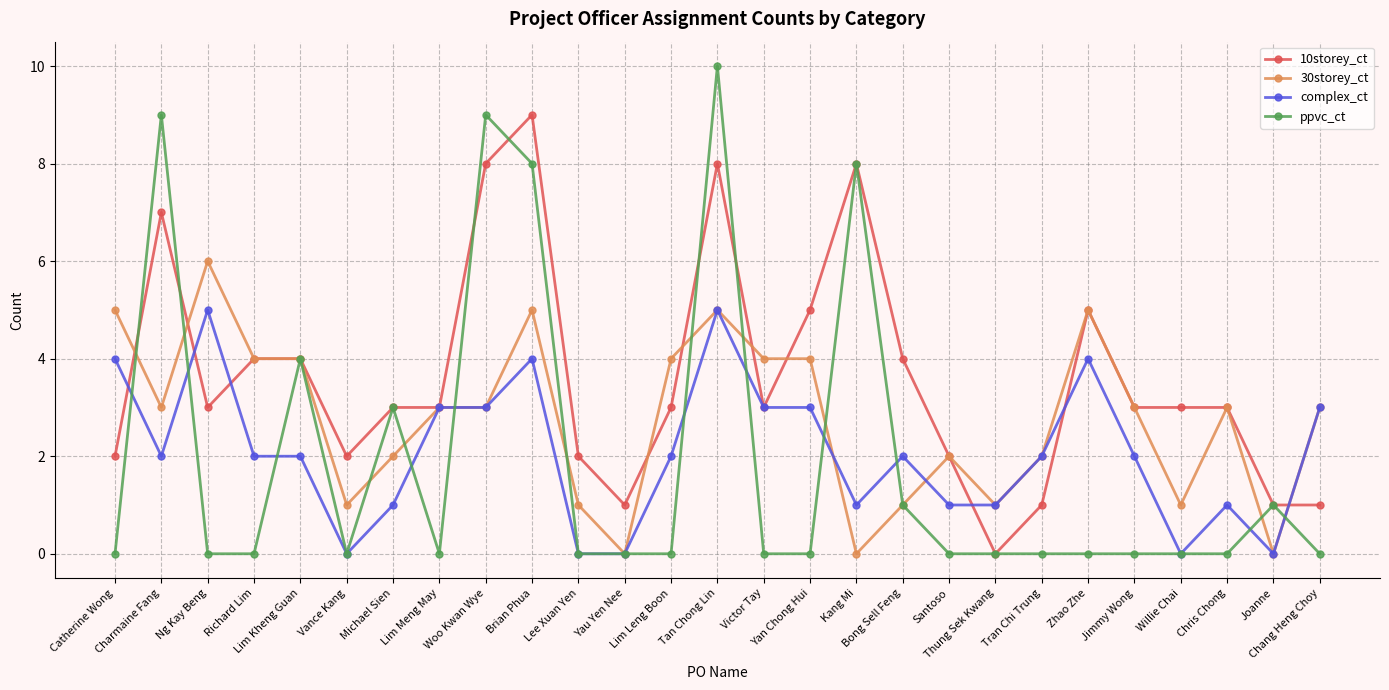

Is it true that 10storey_ct equals 3 at Chris Chong?

True